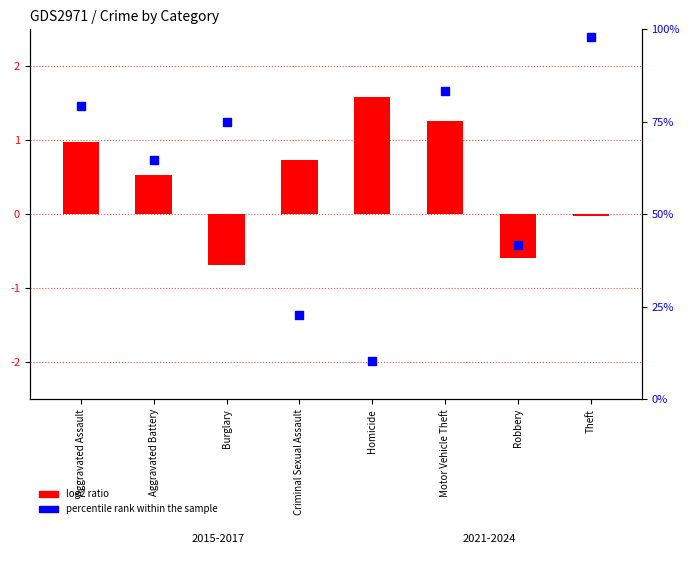

What are all the series names shown in the legend?

log2 ratio, percentile rank within the sample